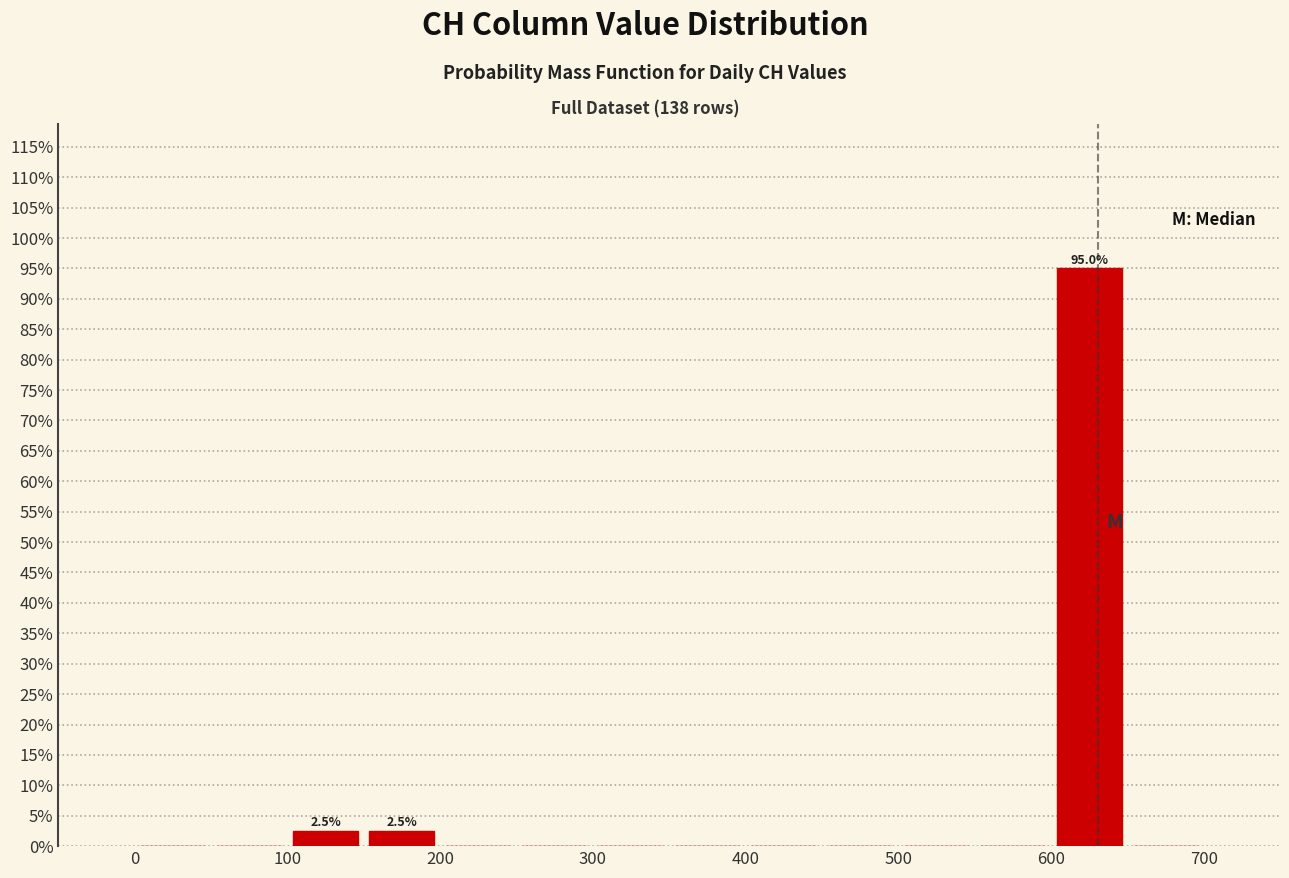

Over which range of the x-axis is the bar tallest?

600 to 650